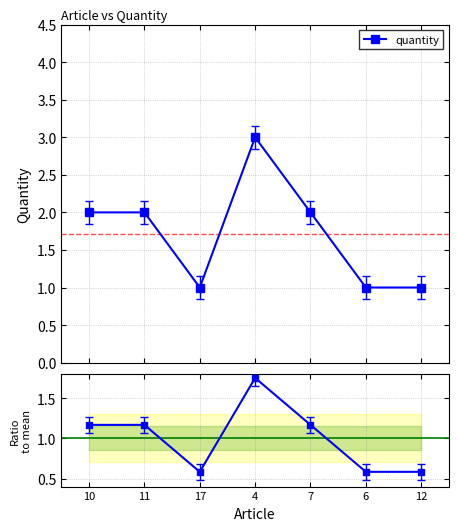

Which series has the largest range (max minus min)?

quantity